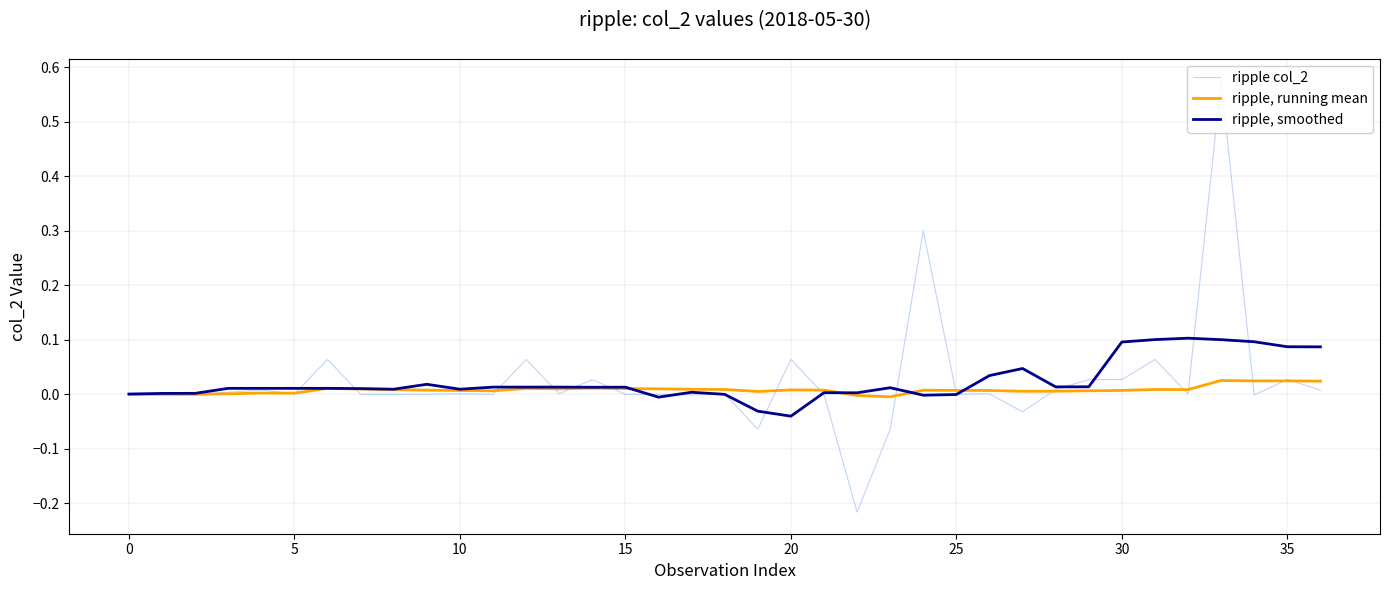

How many interior local peaks does the ripple, smoothed series have?

7